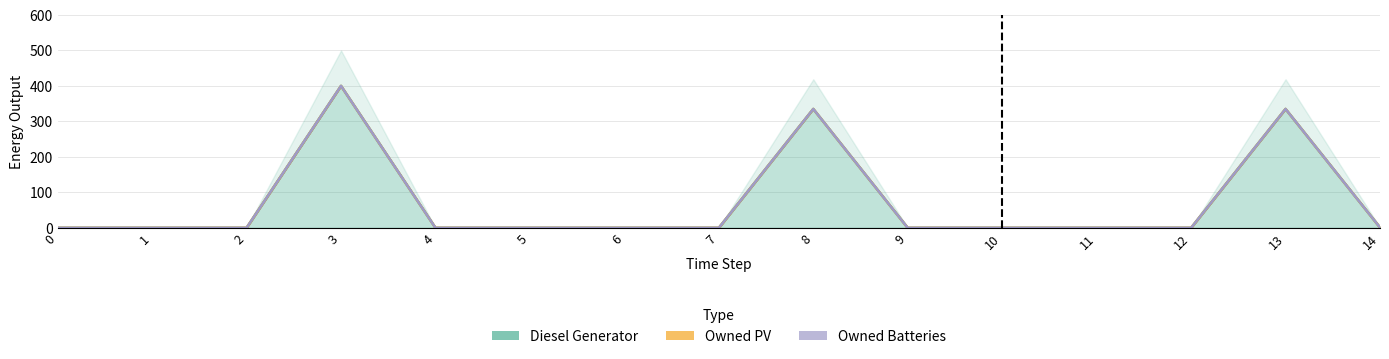

The value of Owned Batteries at 11 is 0.0. True or false?

True